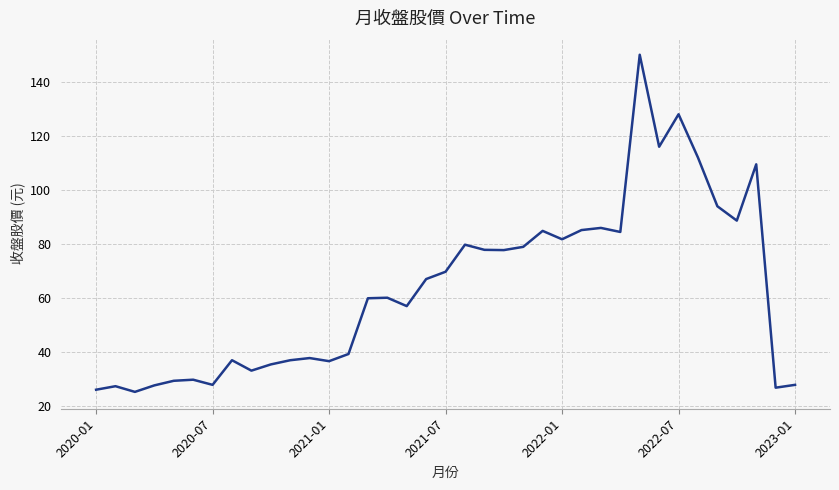

What is the minimum value shown in the chart?

25.4